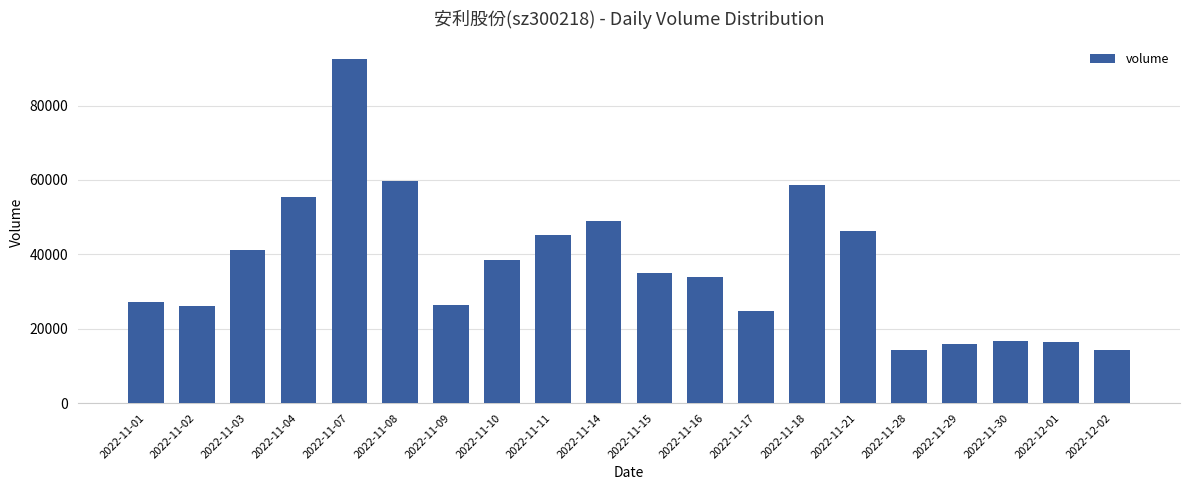

Read the value at 2022-11-10, to the nearest 100.

38600